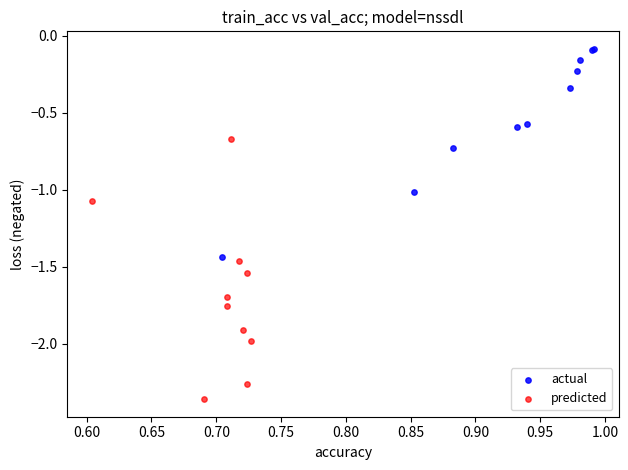

Which series has the largest Y range (max minus min)?

predicted